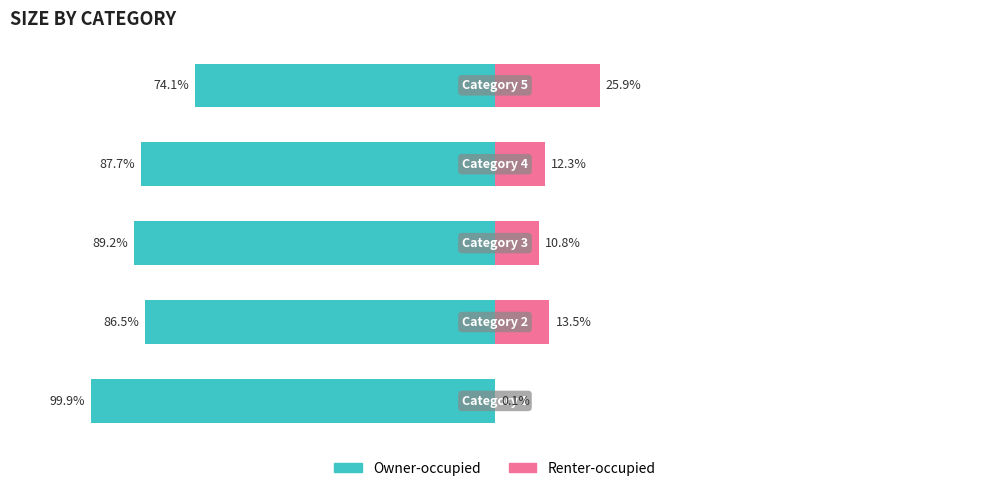

Count the number of data series in this chart.

2